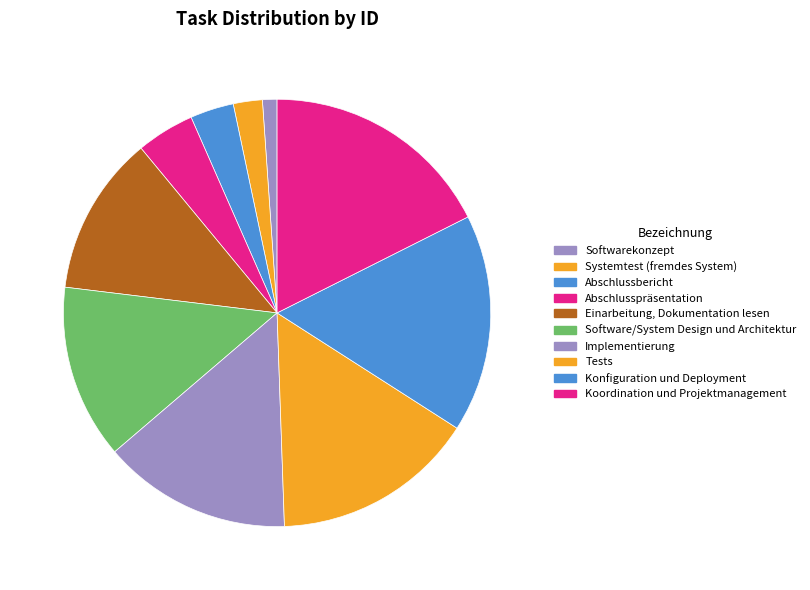

To the nearest percent, what portion does Konfiguration und Deployment represent?

16%